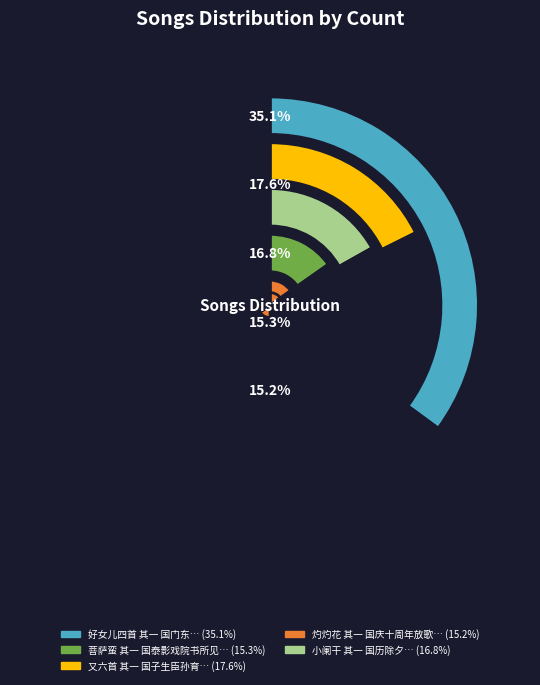

Count the number of slices in the pie.

5